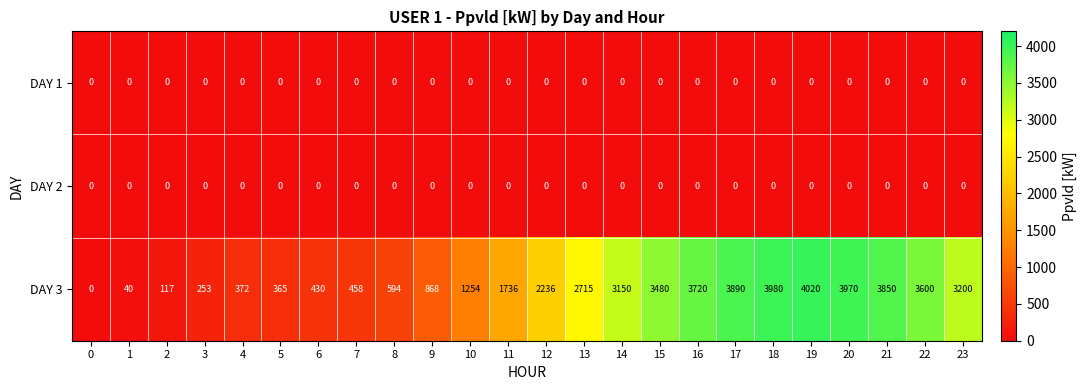

Where is DAY 3 nearest to the value 2010?

12